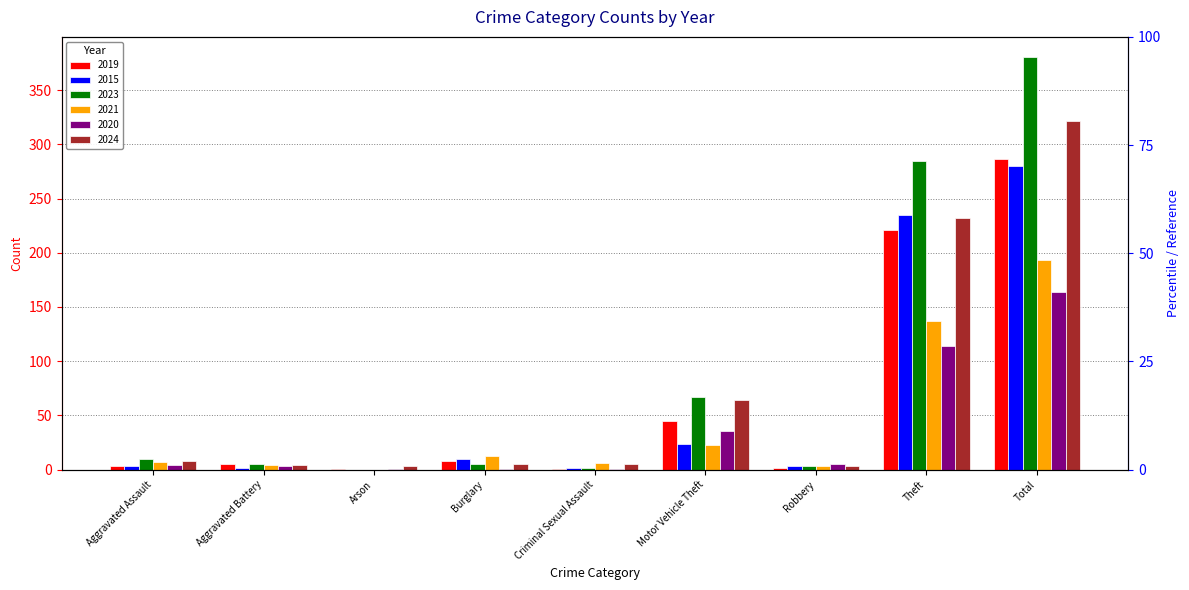

Reading left to right, extract all data points from this chart.

2019: Aggravated Assault=3	Aggravated Battery=5	Arson=1	Burglary=8	Criminal Sexual Assault=1	Motor Vehicle Theft=45	Robbery=2	Theft=221	Total=286
2015: Aggravated Assault=3	Aggravated Battery=2	Arson=0	Burglary=10	Criminal Sexual Assault=2	Motor Vehicle Theft=24	Robbery=3	Theft=235	Total=280
2023: Aggravated Assault=10	Aggravated Battery=5	Arson=0	Burglary=5	Criminal Sexual Assault=2	Motor Vehicle Theft=67	Robbery=3	Theft=285	Total=380
2021: Aggravated Assault=7	Aggravated Battery=4	Arson=0	Burglary=13	Criminal Sexual Assault=6	Motor Vehicle Theft=23	Robbery=3	Theft=137	Total=193
2020: Aggravated Assault=4	Aggravated Battery=3	Arson=1	Burglary=1	Criminal Sexual Assault=1	Motor Vehicle Theft=36	Robbery=5	Theft=114	Total=164
2024: Aggravated Assault=8	Aggravated Battery=4	Arson=3	Burglary=5	Criminal Sexual Assault=5	Motor Vehicle Theft=64	Robbery=3	Theft=232	Total=321